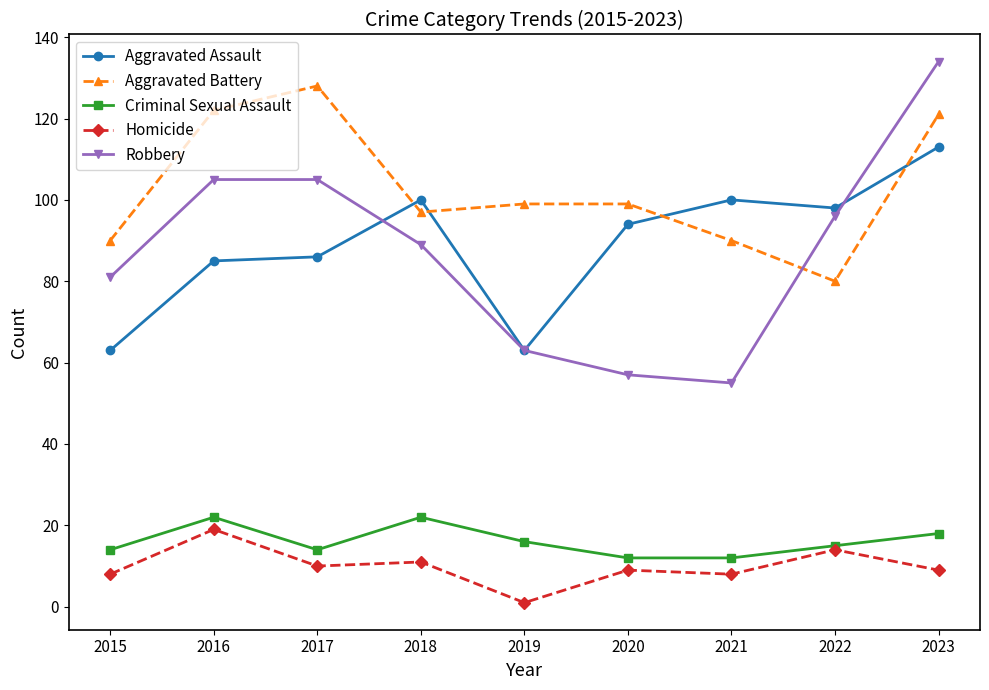

Is it true that Aggravated Assault equals 43 at 2021?

False